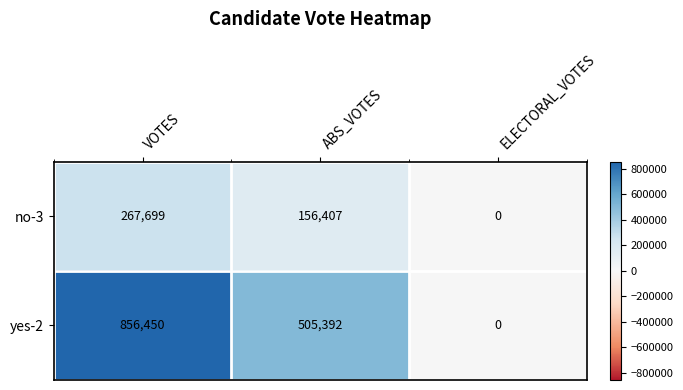

Which category has the lowest value across all series?

ELECTORAL_VOTES